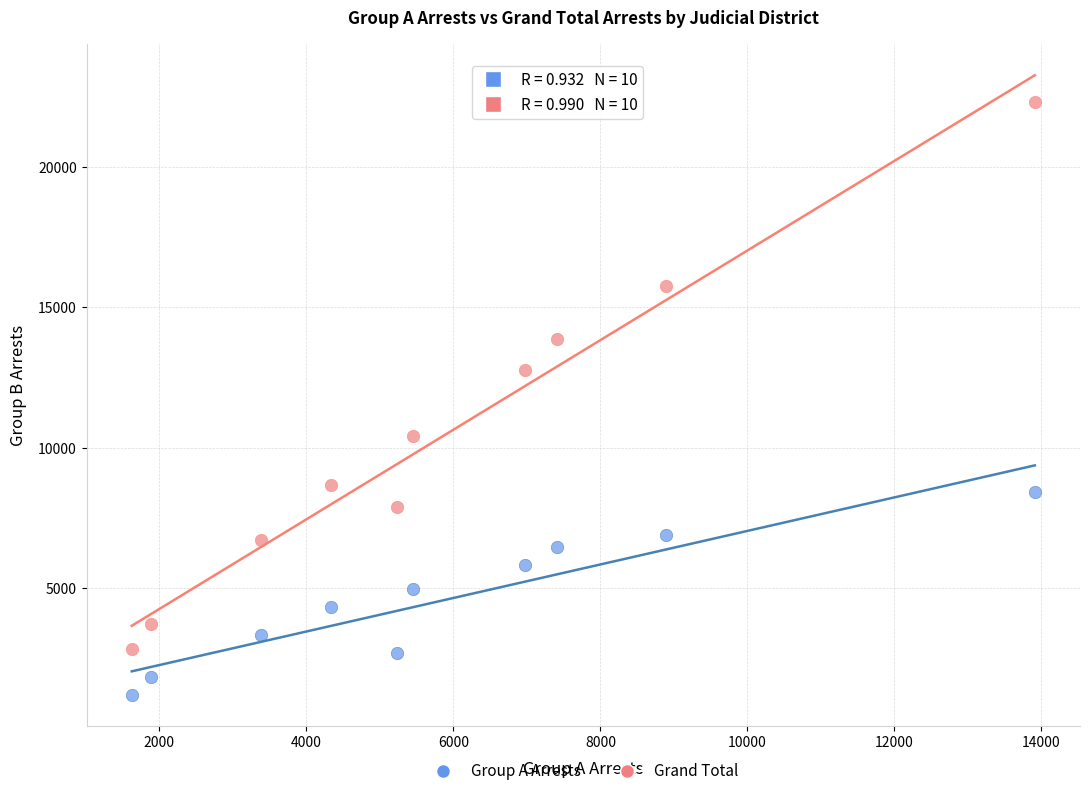

Which series has the widest spread of Y values?

Grand Total